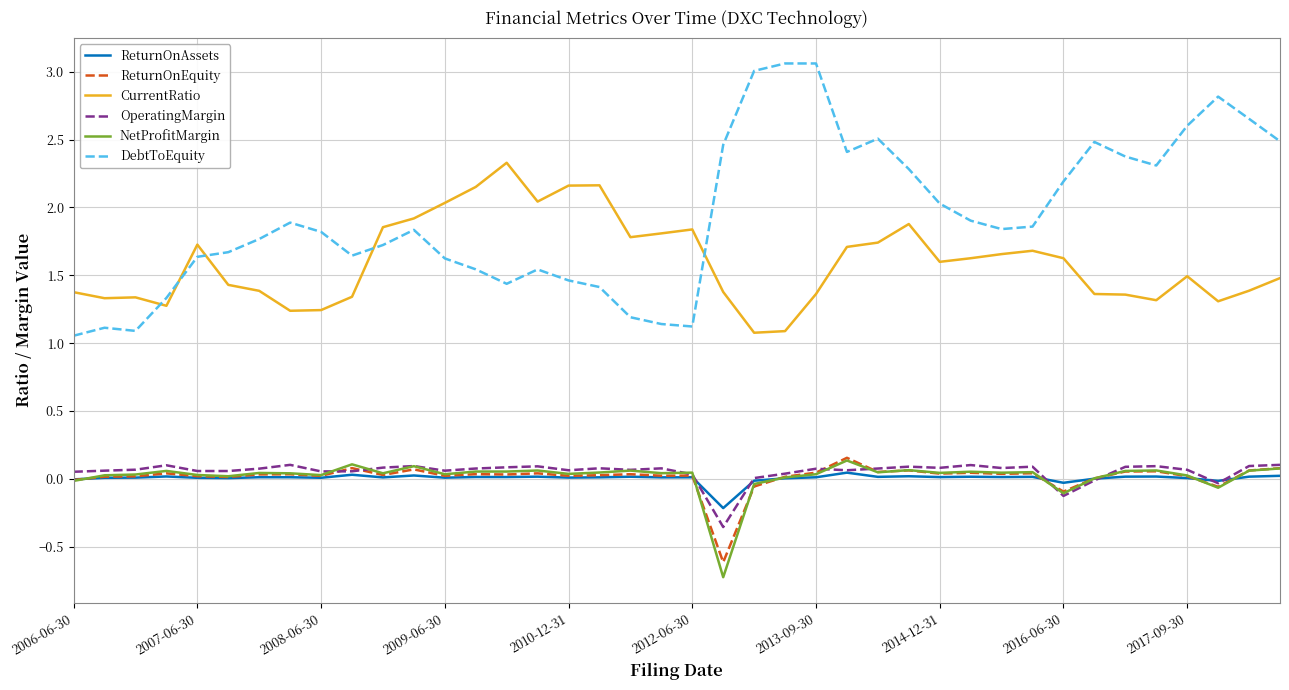

True or false: NetProfitMargin and CurrentRatio cross at least once.

False